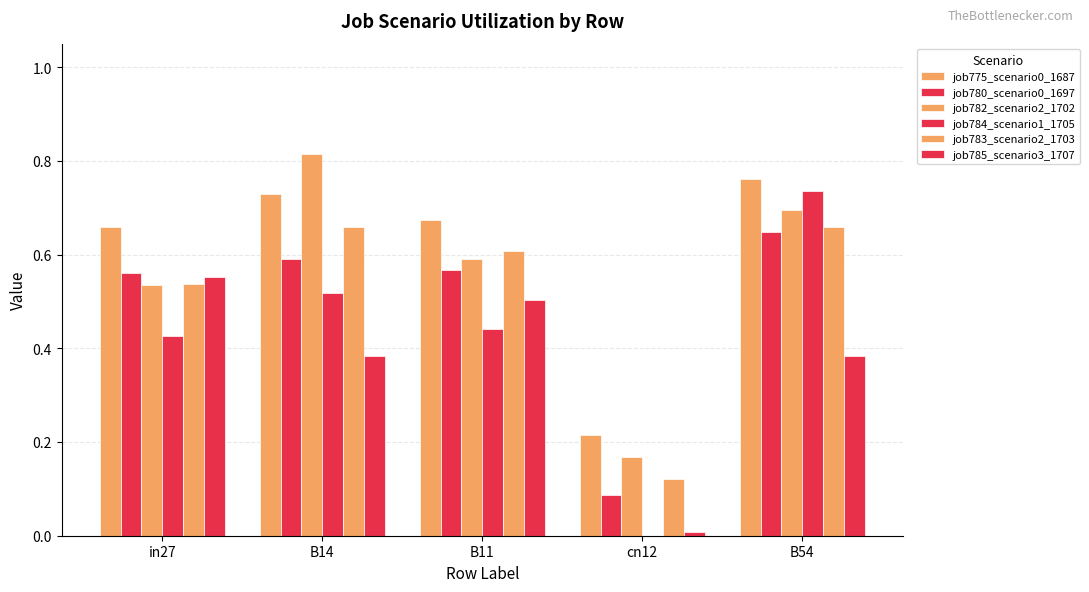

How many groups of bars are there?

5